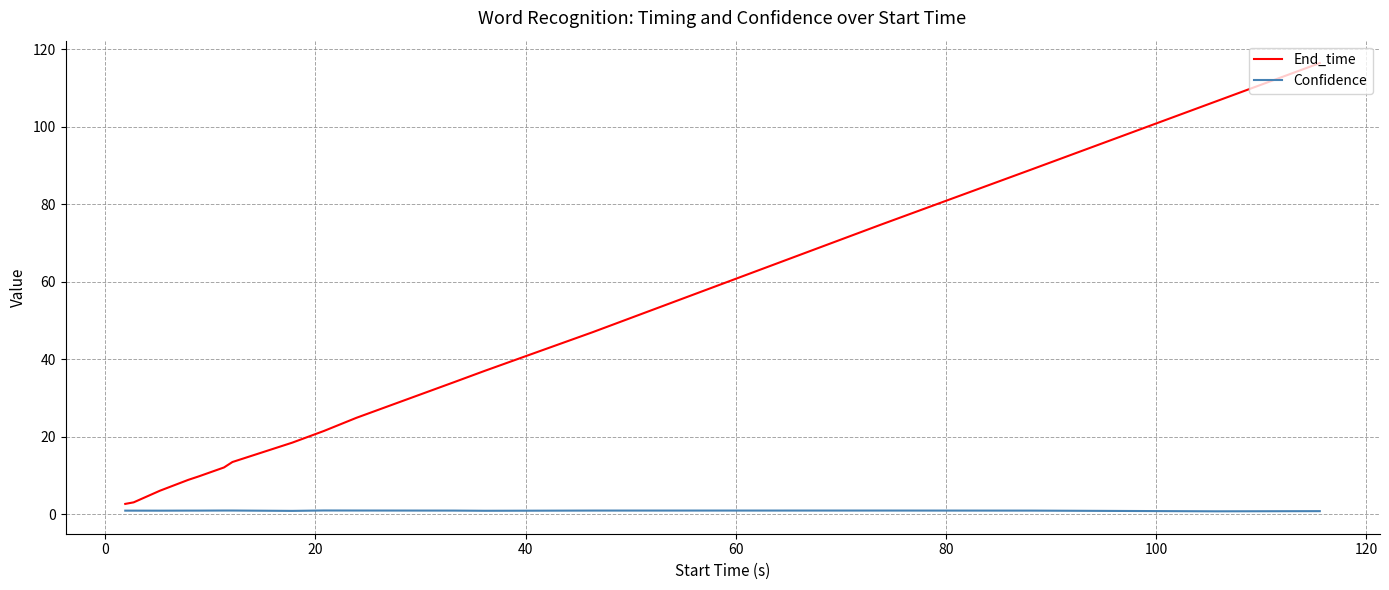

What is the greatest value displayed?

116.4